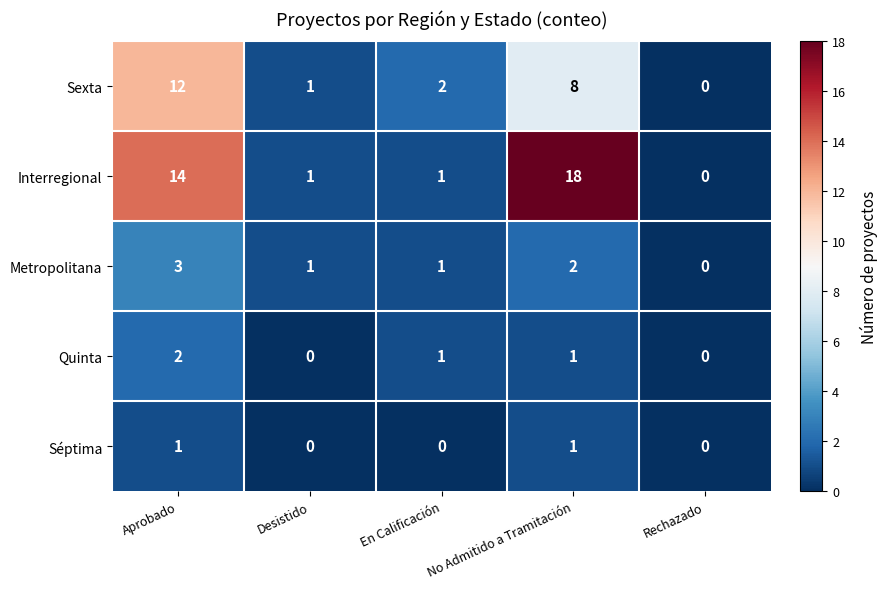

How many Metropolitana values are between 1 and 2?

3